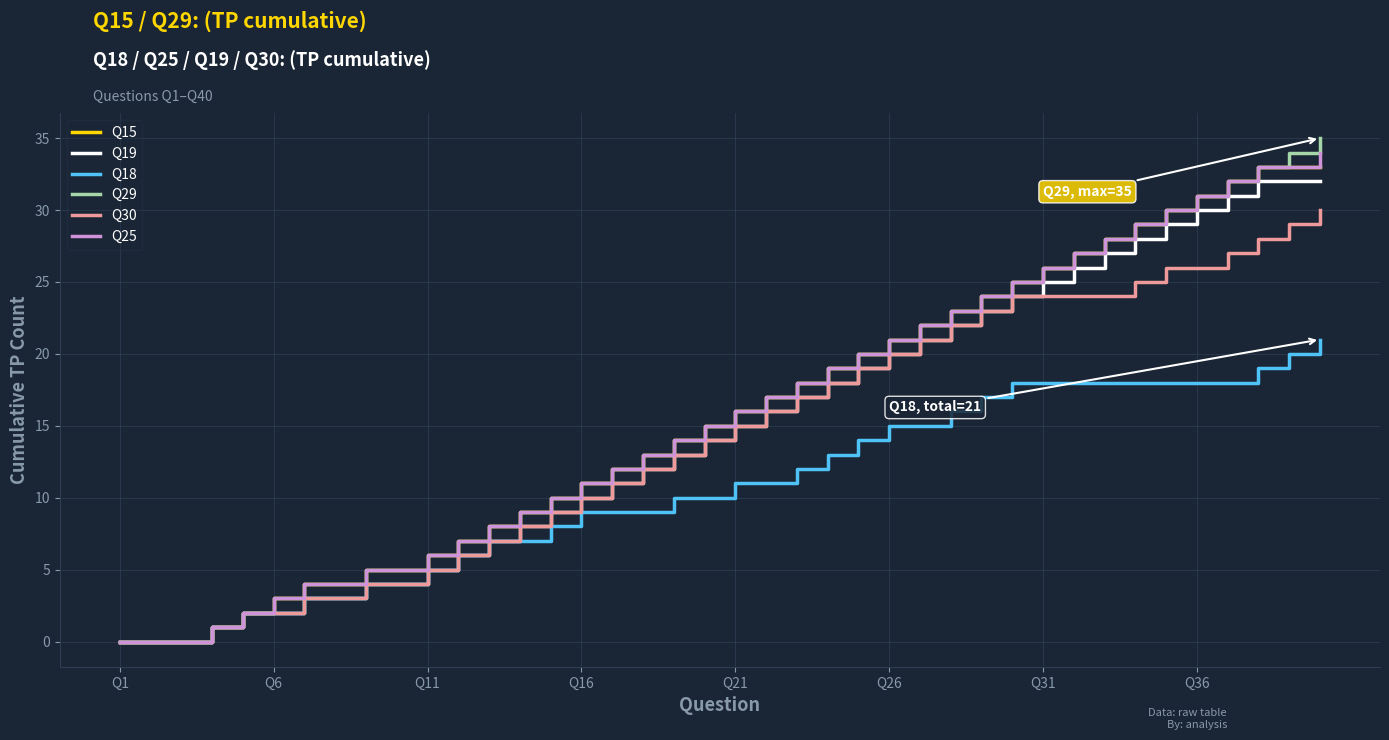

Which series has the widest spread of values?

Q29